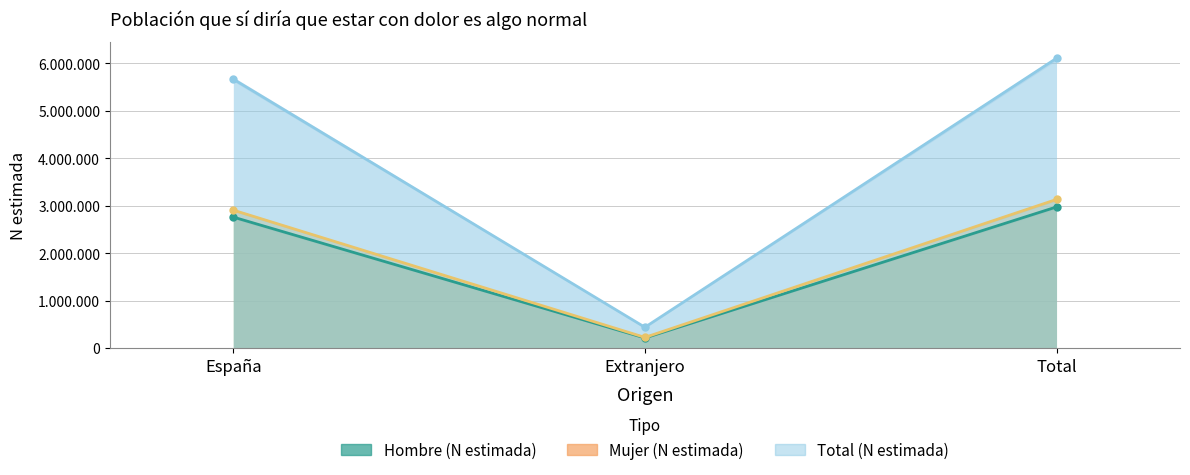

What is the greatest value displayed?

6110321